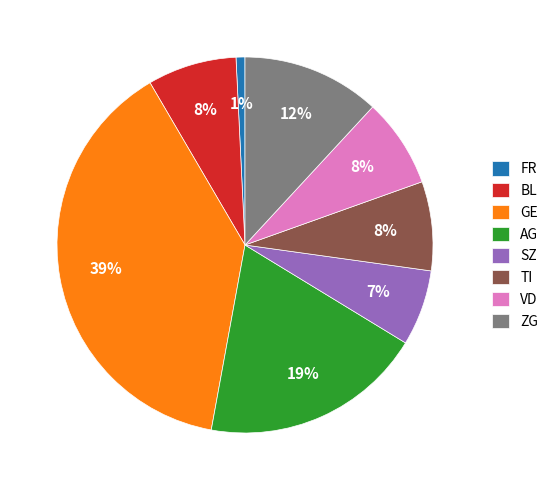

Do AG and GE together represent more than half of the pie?

Yes